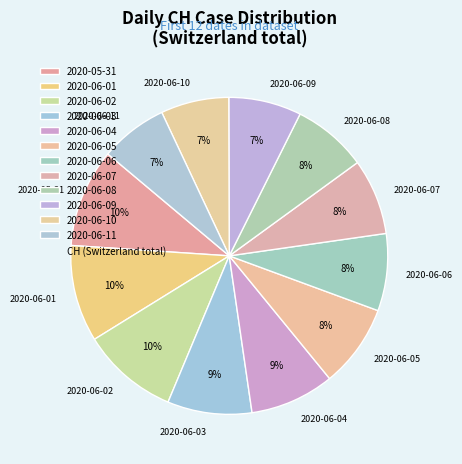

To the nearest percent, what is the average slice percentage?

8%